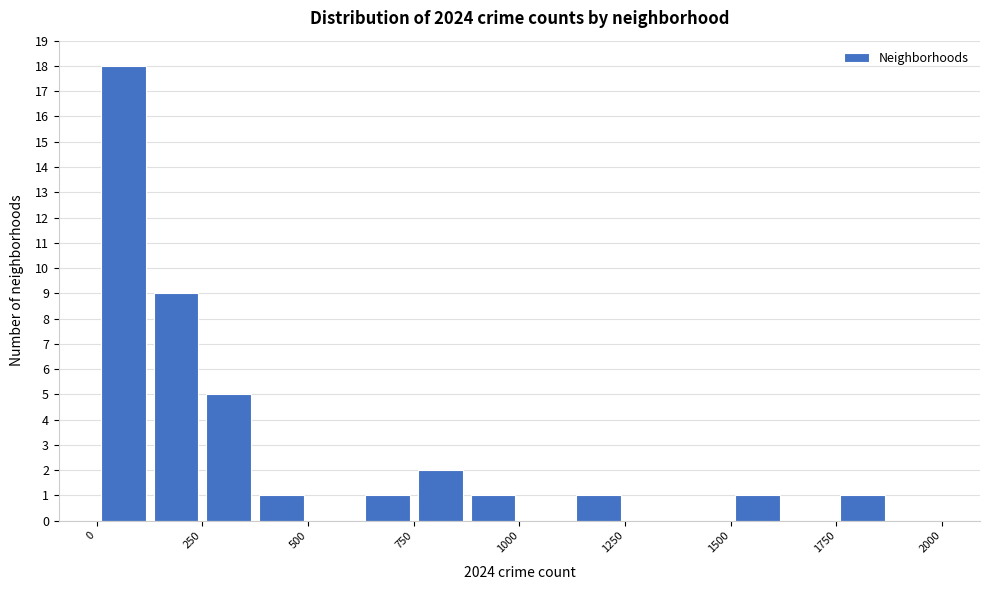

Around what value on the x-axis is the tallest bar? Give the approximate position of its centre, as read against the axis.

50